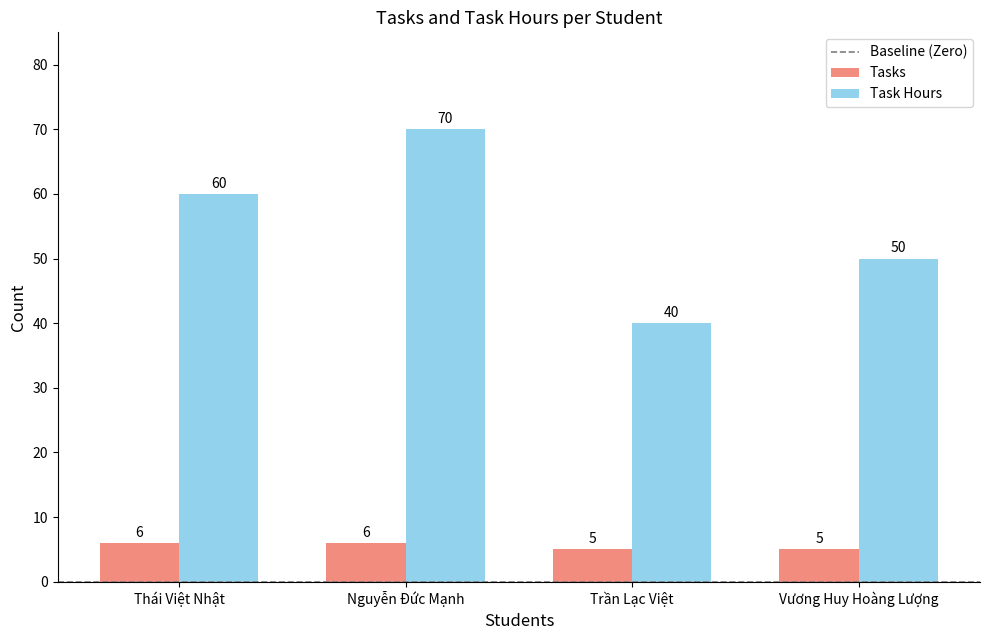

What is the minimum value shown in the chart?

5